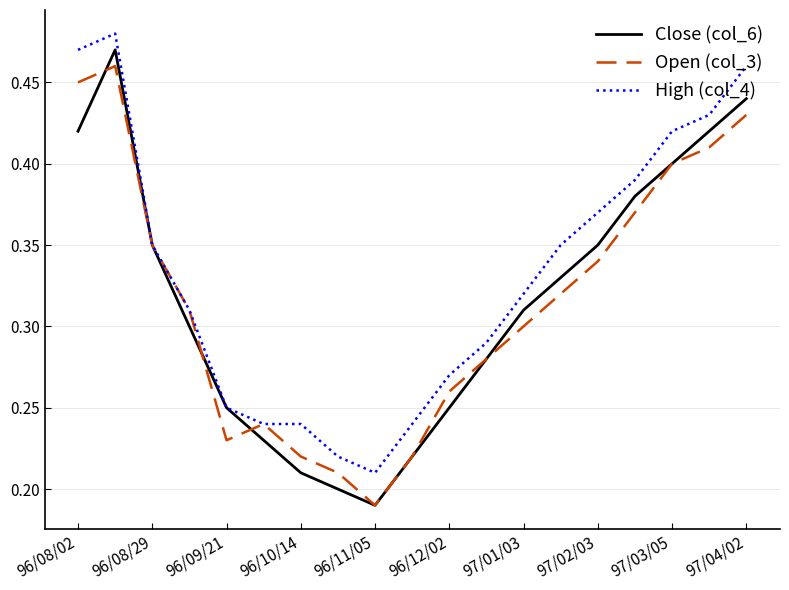

How many series are shown in this chart?

3